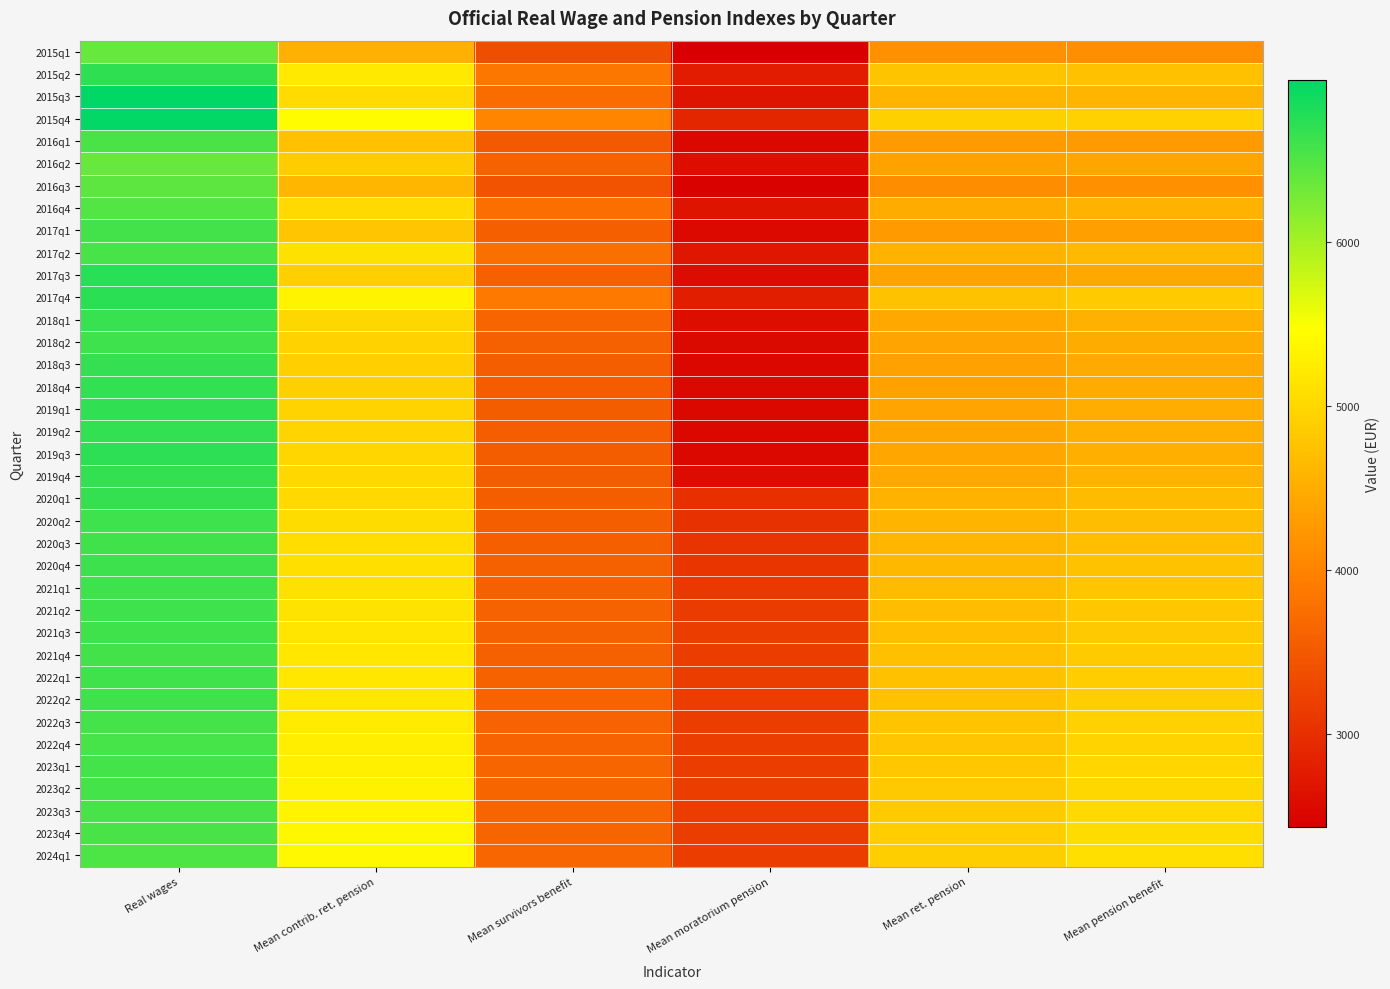

Reading left to right, extract all data points from this chart.

2015q1: Real wages=6368.9	Mean contrib. ret. pension=4532.6	Mean survivors benefit=3356.0	Mean moratorium pension=2432.6	Mean ret. pension=4161.9	Mean pension benefit=4122.0
2015q2: Real wages=6691.6	Mean contrib. ret. pension=5214.7	Mean survivors benefit=3860.9	Mean moratorium pension=2778.5	Mean ret. pension=4766.1	Mean pension benefit=4737.4
2015q3: Real wages=6984.2	Mean contrib. ret. pension=5044.5	Mean survivors benefit=3737.3	Mean moratorium pension=2684.2	Mean ret. pension=4593.8	Mean pension benefit=4585.8
2015q4: Real wages=6967.8	Mean contrib. ret. pension=5434.6	Mean survivors benefit=4015.1	Mean moratorium pension=2881.1	Mean ret. pension=4921.1	Mean pension benefit=4930.2
2016q1: Real wages=6546.8	Mean contrib. ret. pension=4727.6	Mean survivors benefit=3496.2	Mean moratorium pension=2544.3	Mean ret. pension=4266.4	Mean pension benefit=4286.9
2016q2: Real wages=6356.2	Mean contrib. ret. pension=4861.7	Mean survivors benefit=3598.8	Mean moratorium pension=2601.9	Mean ret. pension=4367.3	Mean pension benefit=4397.7
2016q3: Real wages=6421.8	Mean contrib. ret. pension=4603.0	Mean survivors benefit=3430.2	Mean moratorium pension=2468.6	Mean ret. pension=4120.4	Mean pension benefit=4166.2
2016q4: Real wages=6485.8	Mean contrib. ret. pension=5018.6	Mean survivors benefit=3761.3	Mean moratorium pension=2678.5	Mean ret. pension=4487.7	Mean pension benefit=4549.4
2017q1: Real wages=6584.1	Mean contrib. ret. pension=4793.8	Mean survivors benefit=3564.5	Mean moratorium pension=2552.0	Mean ret. pension=4284.2	Mean pension benefit=4347.6
2017q2: Real wages=6551.4	Mean contrib. ret. pension=5115.9	Mean survivors benefit=3771.2	Mean moratorium pension=2704.2	Mean ret. pension=4567.1	Mean pension benefit=4643.0
2017q3: Real wages=6734.2	Mean contrib. ret. pension=4903.2	Mean survivors benefit=3582.3	Mean moratorium pension=2590.5	Mean ret. pension=4377.2	Mean pension benefit=4449.9
2017q4: Real wages=6721.3	Mean contrib. ret. pension=5323.9	Mean survivors benefit=3876.1	Mean moratorium pension=2799.2	Mean ret. pension=4748.9	Mean pension benefit=4833.9
2018q1: Real wages=6646.2	Mean contrib. ret. pension=4998.6	Mean survivors benefit=3645.8	Mean moratorium pension=2604.0	Mean ret. pension=4453.6	Mean pension benefit=4543.3
2018q2: Real wages=6604.9	Mean contrib. ret. pension=4933.9	Mean survivors benefit=3581.6	Mean moratorium pension=2564.7	Mean ret. pension=4392.3	Mean pension benefit=4488.5
2018q3: Real wages=6668.7	Mean contrib. ret. pension=4902.4	Mean survivors benefit=3548.4	Mean moratorium pension=2538.6	Mean ret. pension=4361.1	Mean pension benefit=4462.6
2018q4: Real wages=6677.6	Mean contrib. ret. pension=4917.1	Mean survivors benefit=3543.5	Mean moratorium pension=2536.3	Mean ret. pension=4370.2	Mean pension benefit=4475.8
2019q1: Real wages=6687.3	Mean contrib. ret. pension=4941.7	Mean survivors benefit=3537.7	Mean moratorium pension=2536.3	Mean ret. pension=4388.9	Mean pension benefit=4495.3
2019q2: Real wages=6674.5	Mean contrib. ret. pension=4961.0	Mean survivors benefit=3545.2	Mean moratorium pension=2536.3	Mean ret. pension=4405.5	Mean pension benefit=4513.7
2019q3: Real wages=6712.9	Mean contrib. ret. pension=4990.9	Mean survivors benefit=3529.2	Mean moratorium pension=2536.3	Mean ret. pension=4429.8	Mean pension benefit=4529.6
2019q4: Real wages=6680.5	Mean contrib. ret. pension=5006.3	Mean survivors benefit=3529.0	Mean moratorium pension=2587.7	Mean ret. pension=4451.7	Mean pension benefit=4552.9
2020q1: Real wages=6656.0	Mean contrib. ret. pension=5028.2	Mean survivors benefit=3545.0	Mean moratorium pension=3008.7	Mean ret. pension=4567.9	Mean pension benefit=4659.0
2020q2: Real wages=6607.2	Mean contrib. ret. pension=5046.2	Mean survivors benefit=3558.3	Mean moratorium pension=3032.7	Mean ret. pension=4587.3	Mean pension benefit=4685.5
2020q3: Real wages=6598.4	Mean contrib. ret. pension=5065.9	Mean survivors benefit=3577.2	Mean moratorium pension=3055.9	Mean ret. pension=4608.1	Mean pension benefit=4716.7
2020q4: Real wages=6618.6	Mean contrib. ret. pension=5092.7	Mean survivors benefit=3587.7	Mean moratorium pension=3089.9	Mean ret. pension=4637.3	Mean pension benefit=4748.3
2021q1: Real wages=6607.4	Mean contrib. ret. pension=5113.7	Mean survivors benefit=3592.7	Mean moratorium pension=3122.2	Mean ret. pension=4659.7	Mean pension benefit=4781.4
2021q2: Real wages=6604.4	Mean contrib. ret. pension=5135.4	Mean survivors benefit=3598.3	Mean moratorium pension=3149.5	Mean ret. pension=4683.6	Mean pension benefit=4810.1
2021q3: Real wages=6593.6	Mean contrib. ret. pension=5153.5	Mean survivors benefit=3580.2	Mean moratorium pension=3170.3	Mean ret. pension=4702.5	Mean pension benefit=4825.3
2021q4: Real wages=6583.1	Mean contrib. ret. pension=5180.5	Mean survivors benefit=3594.0	Mean moratorium pension=3170.3	Mean ret. pension=4723.8	Mean pension benefit=4858.6
2022q1: Real wages=6595.7	Mean contrib. ret. pension=5186.1	Mean survivors benefit=3612.0	Mean moratorium pension=3170.3	Mean ret. pension=4727.4	Mean pension benefit=4873.3
2022q2: Real wages=6599.6	Mean contrib. ret. pension=5204.8	Mean survivors benefit=3616.2	Mean moratorium pension=3170.3	Mean ret. pension=4742.1	Mean pension benefit=4891.5
2022q3: Real wages=6571.3	Mean contrib. ret. pension=5236.3	Mean survivors benefit=3616.8	Mean moratorium pension=3170.3	Mean ret. pension=4767.6	Mean pension benefit=4924.2
2022q4: Real wages=6558.2	Mean contrib. ret. pension=5260.1	Mean survivors benefit=3623.5	Mean moratorium pension=3170.3	Mean ret. pension=4788.8	Mean pension benefit=4946.3
2023q1: Real wages=6574.7	Mean contrib. ret. pension=5288.4	Mean survivors benefit=3635.6	Mean moratorium pension=3170.3	Mean ret. pension=4808.9	Mean pension benefit=4980.1
2023q2: Real wages=6566.7	Mean contrib. ret. pension=5311.7	Mean survivors benefit=3642.0	Mean moratorium pension=3170.3	Mean ret. pension=4829.1	Mean pension benefit=4999.6
2023q3: Real wages=6552.9	Mean contrib. ret. pension=5343.1	Mean survivors benefit=3636.2	Mean moratorium pension=3170.3	Mean ret. pension=4855.7	Mean pension benefit=5023.2
2023q4: Real wages=6544.9	Mean contrib. ret. pension=5369.9	Mean survivors benefit=3646.2	Mean moratorium pension=3170.3	Mean ret. pension=4874.8	Mean pension benefit=5059.2
2024q1: Real wages=6518.0	Mean contrib. ret. pension=5392.4	Mean survivors benefit=3654.7	Mean moratorium pension=3170.2	Mean ret. pension=4893.3	Mean pension benefit=5084.8